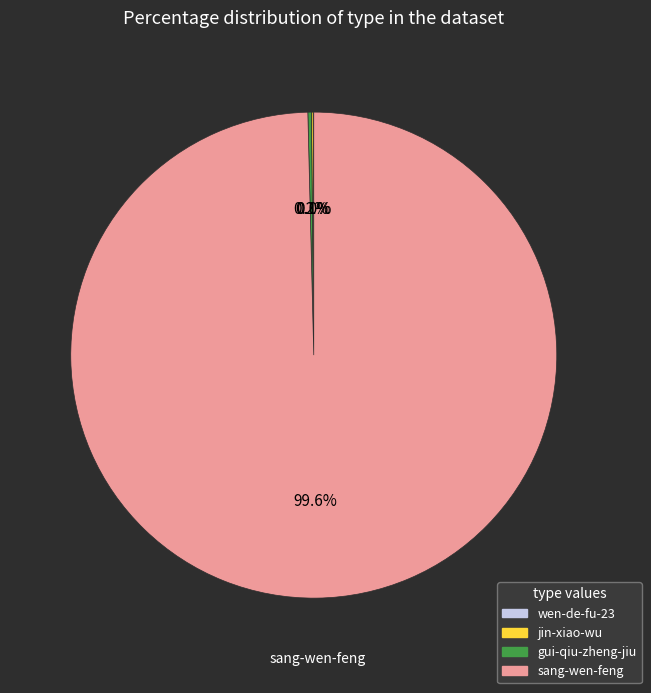

Which slice represents more than half of the pie?

sang-wen-feng